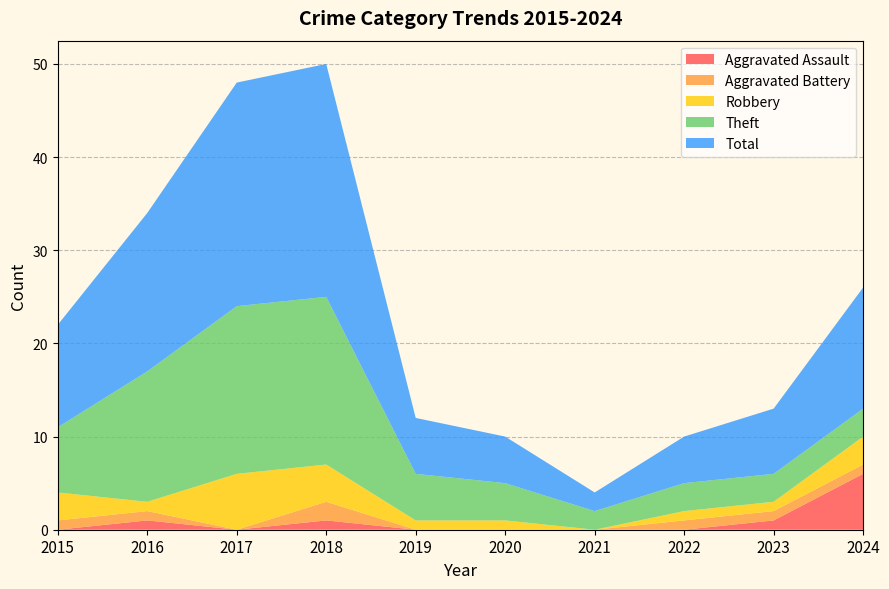

Reading left to right, extract all data points from this chart.

Aggravated Assault: 2015=0	2016=1	2017=0	2018=1	2019=0	2020=0	2021=0	2022=0	2023=1	2024=6
Aggravated Battery: 2015=1	2016=1	2017=0	2018=2	2019=0	2020=0	2021=0	2022=1	2023=1	2024=1
Robbery: 2015=3	2016=1	2017=6	2018=4	2019=1	2020=1	2021=0	2022=1	2023=1	2024=3
Theft: 2015=7	2016=14	2017=18	2018=18	2019=5	2020=4	2021=2	2022=3	2023=3	2024=3
Total: 2015=11	2016=17	2017=24	2018=25	2019=6	2020=5	2021=2	2022=5	2023=7	2024=13